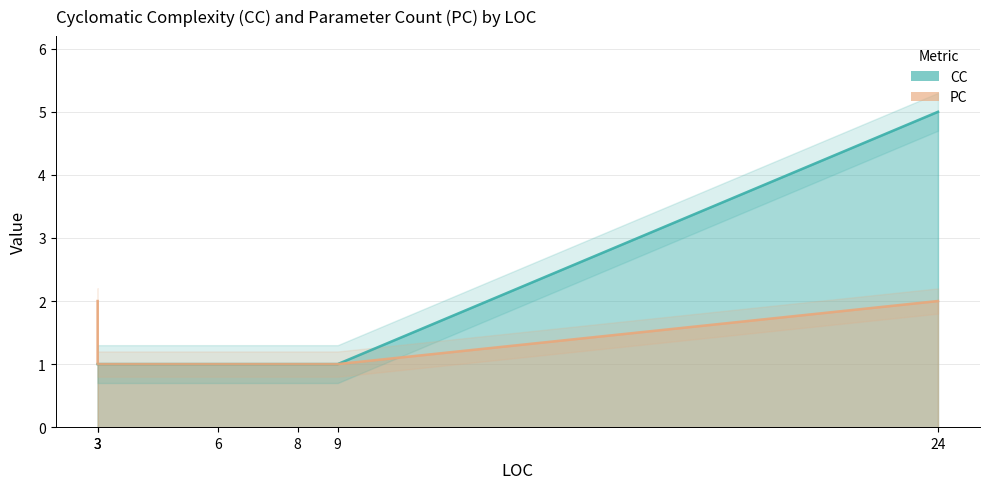

True or false: PC and CC cross at least once.

False